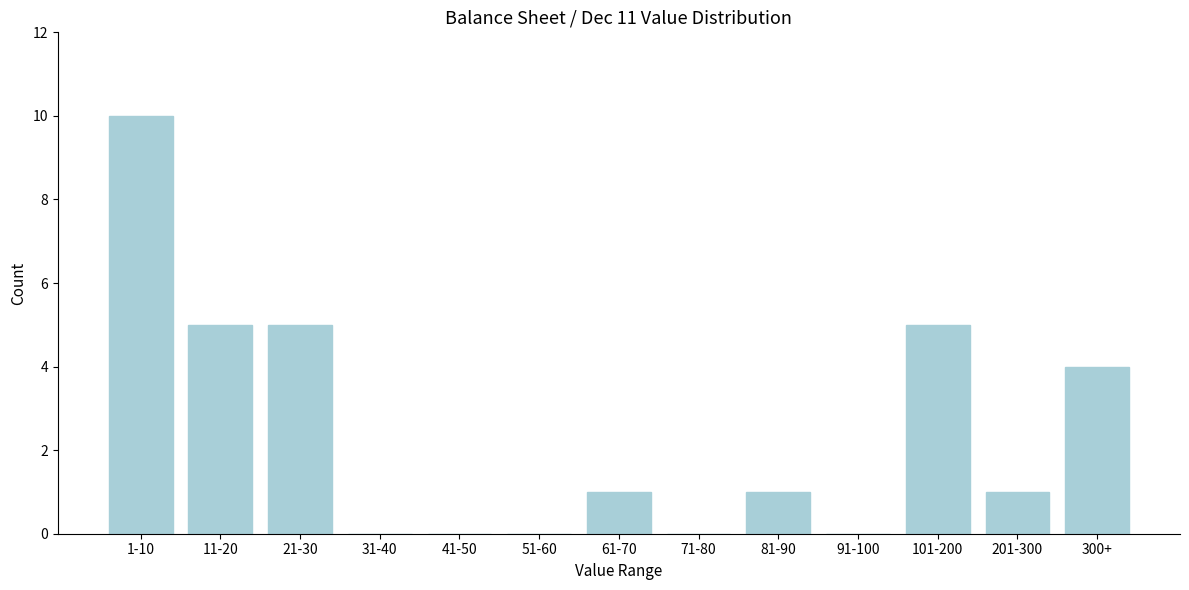

Reading right to left, extract all data points from this chart.

300+=4	201-300=1	101-200=5	91-100=0	81-90=1	71-80=0	61-70=1	51-60=0	41-50=0	31-40=0	21-30=5	11-20=5	1-10=10